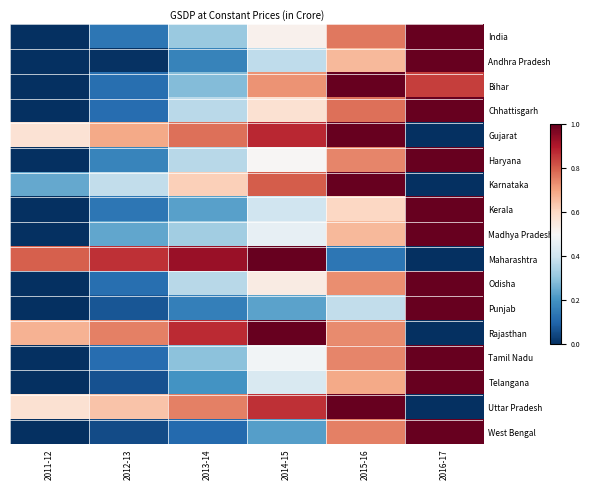

Between 2015-16 and 2011-12, which is larger?

2015-16